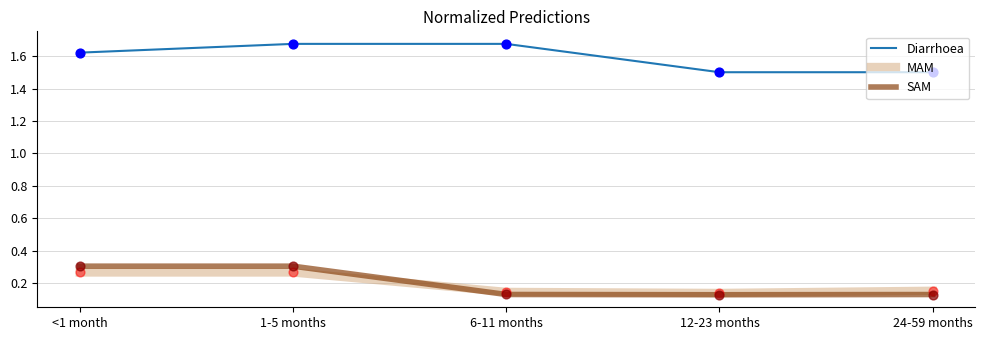

Is the value of SAM at 24-59 months greater than the value of MAM at 6-11 months?

No